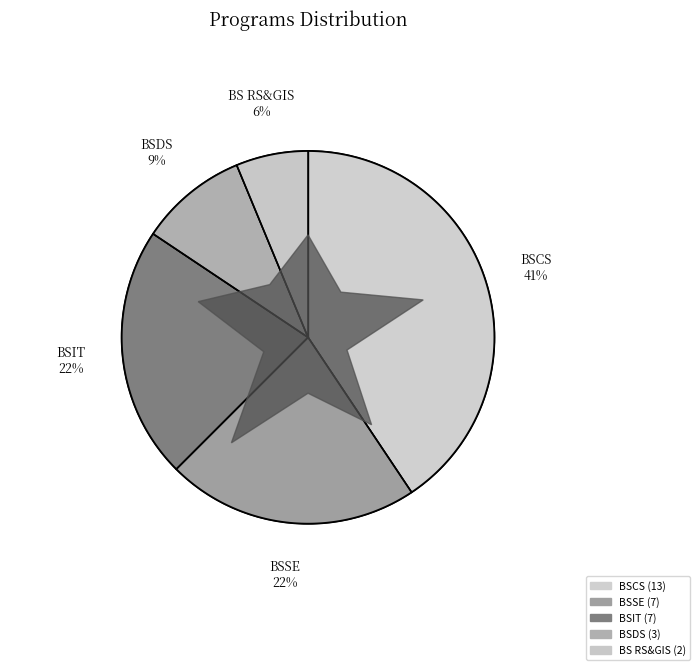

What percentage do BSCS and BS RS&GIS together represent?

46.9%